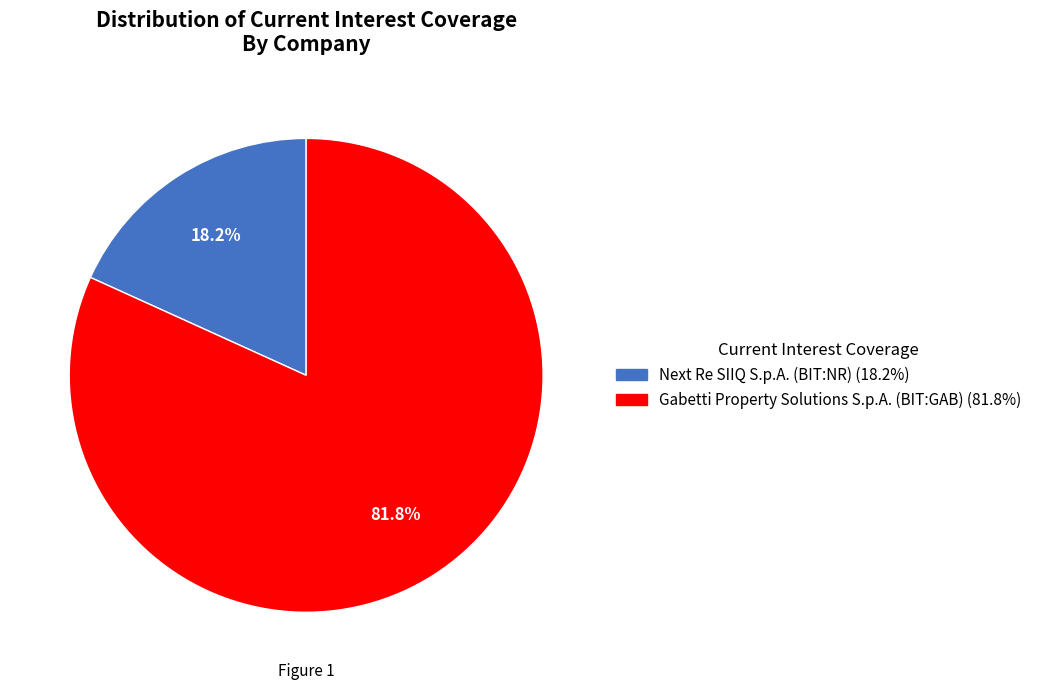

Does Gabetti Property Solutions S.p.A. (BIT:GAB) represent more than half of the total?

Yes